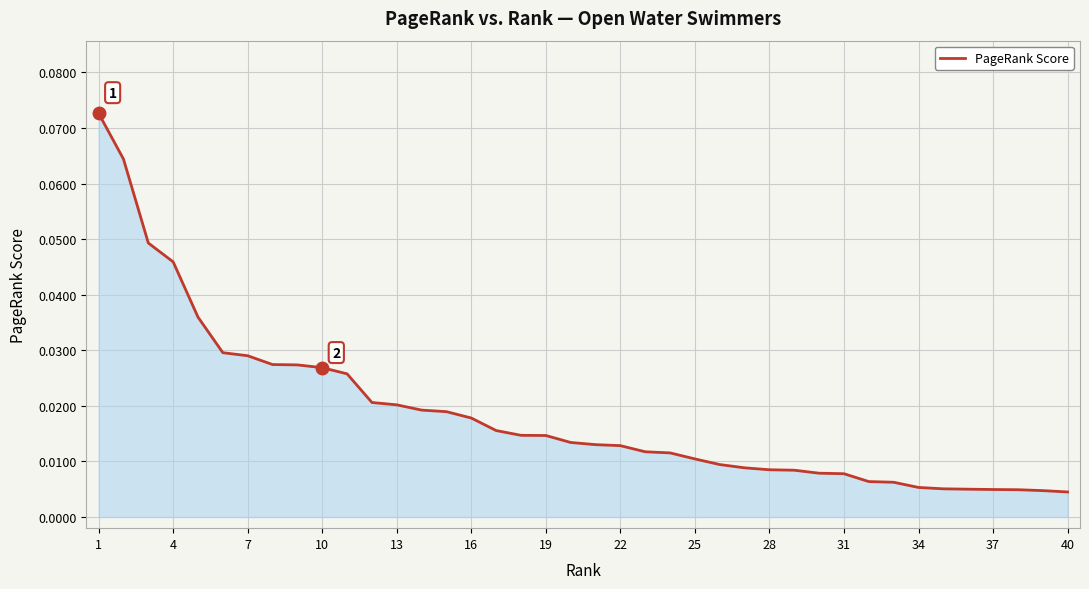

Does the chart display data point markers on the line(s)?

No